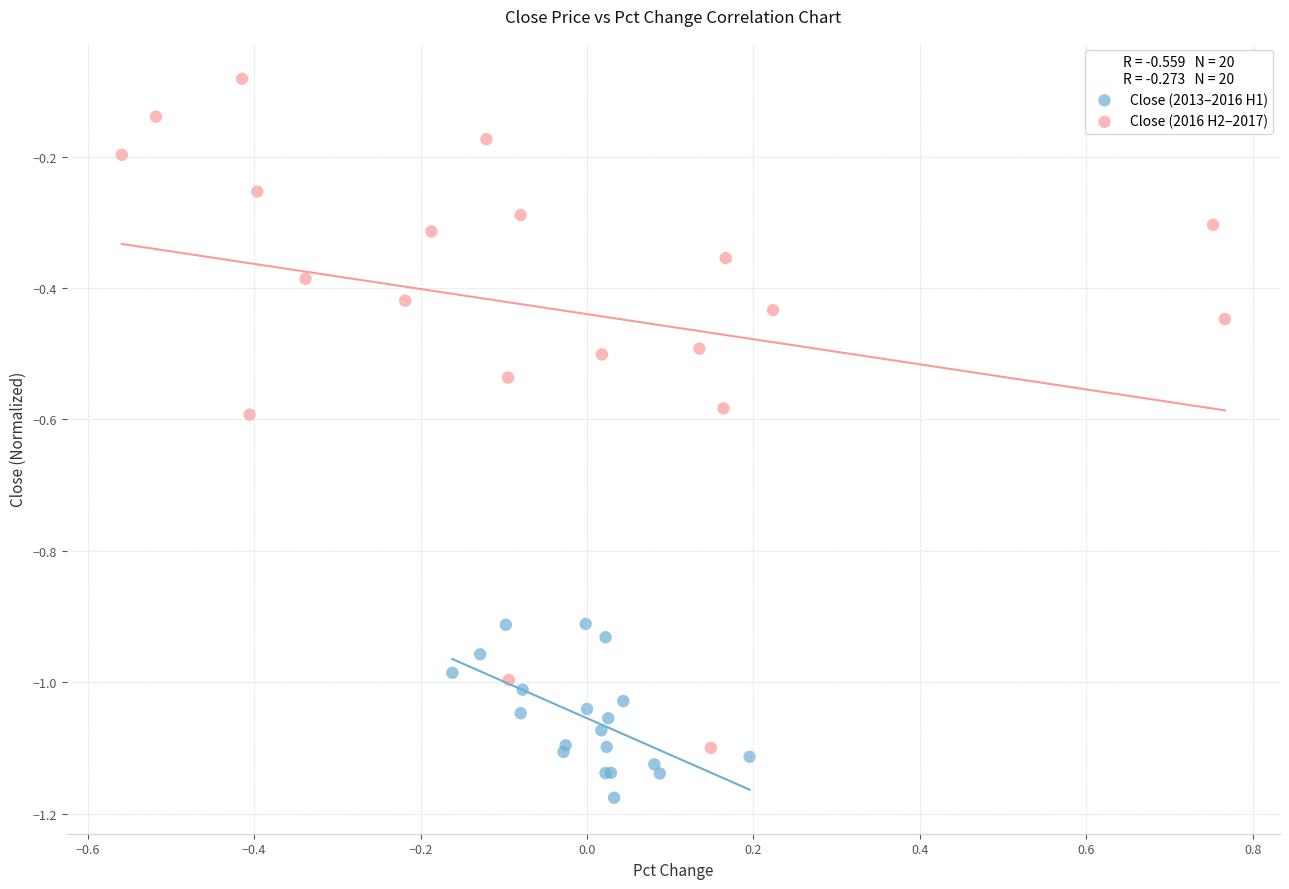

Which series reaches the maximum Y coordinate?

Close (2016 H2–2017)